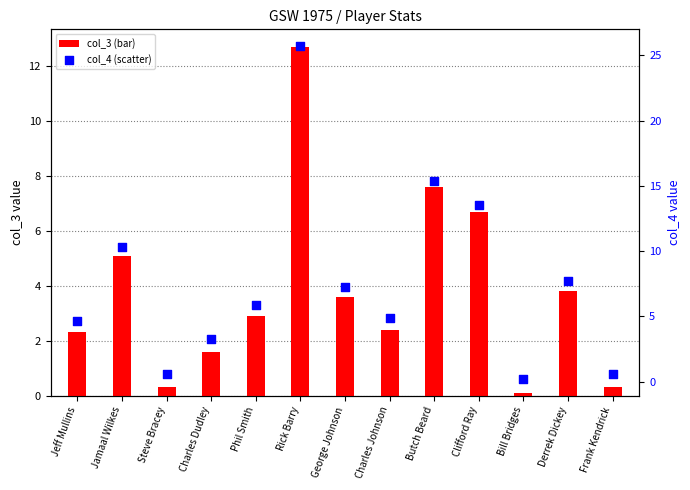

Which series has the largest Y range (max minus min)?

col_4